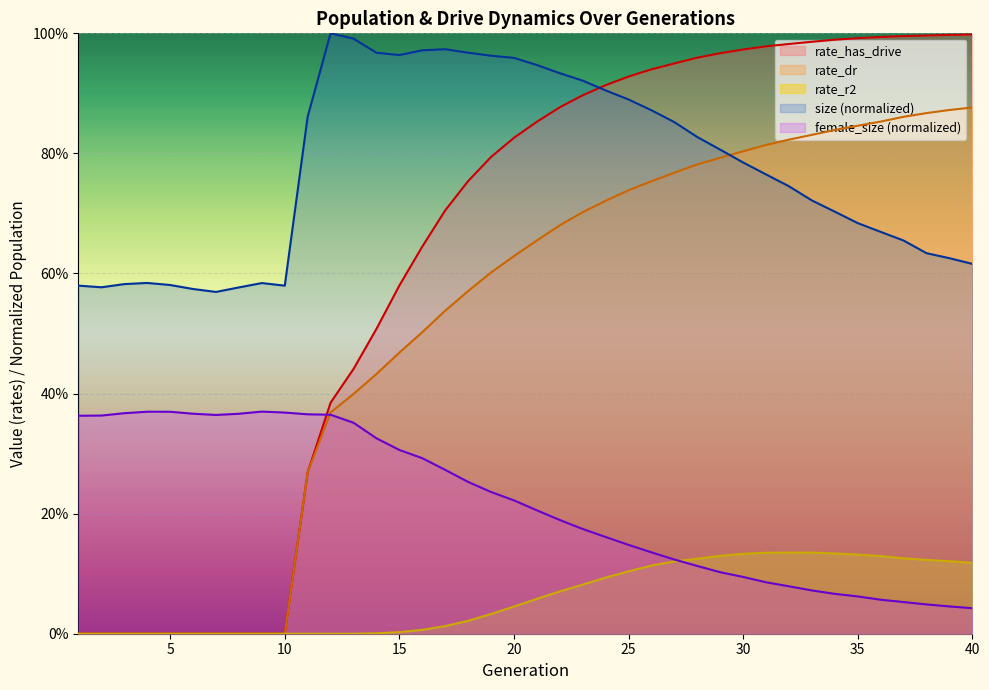

Rank the series by their maximum value, from lowest to highest.

rate_r2, female_size, rate_dr, rate_has_drive, size